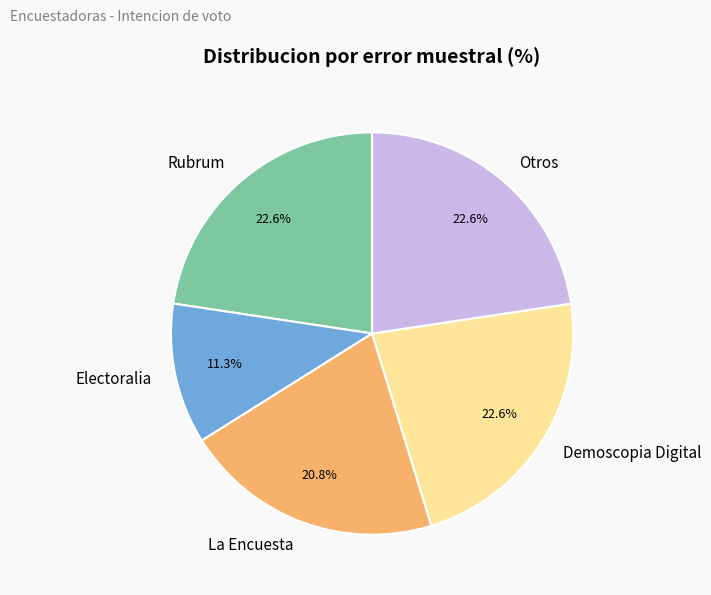

Count the number of slices in the pie.

5